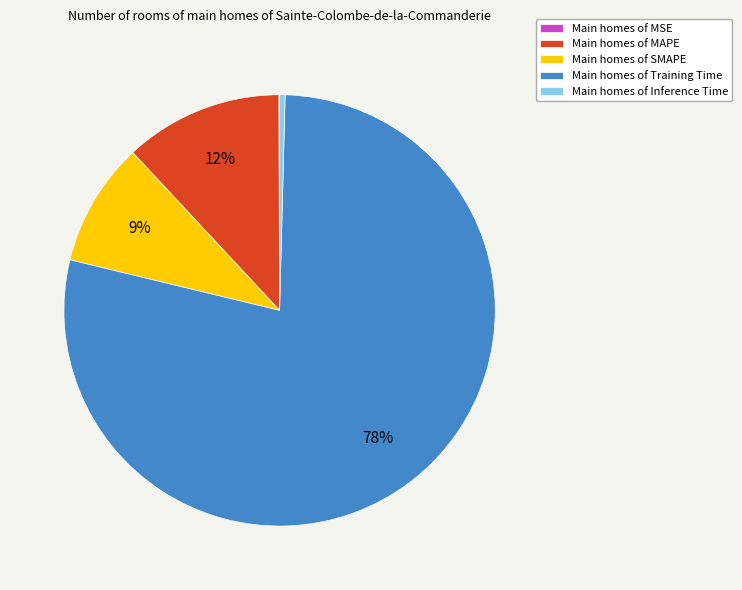

The Main homes of MAPE slice represents 24% of the pie. True or false?

False